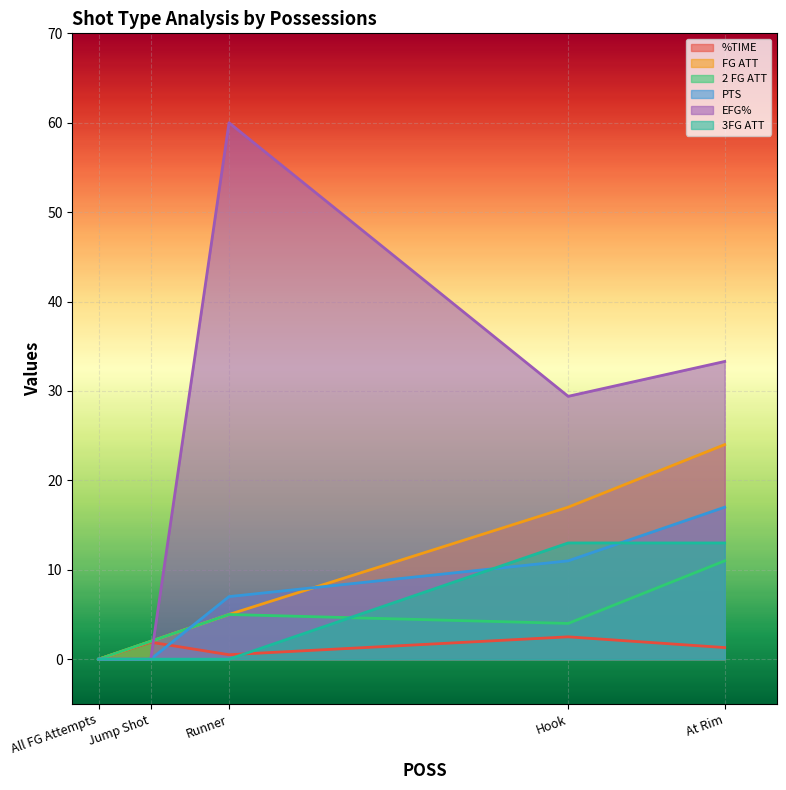

Which series has the largest range (max minus min)?

EFG%